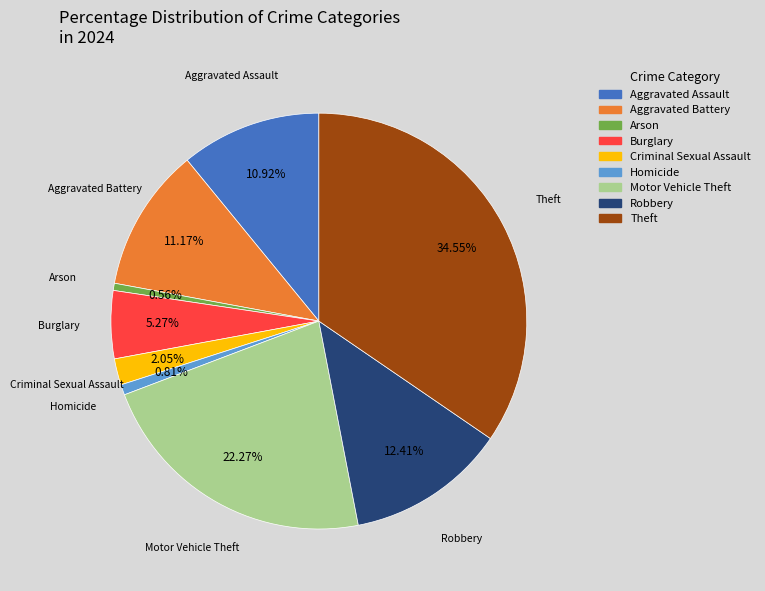

To the nearest percent, what is the combined percentage of Motor Vehicle Theft and Burglary?

28%